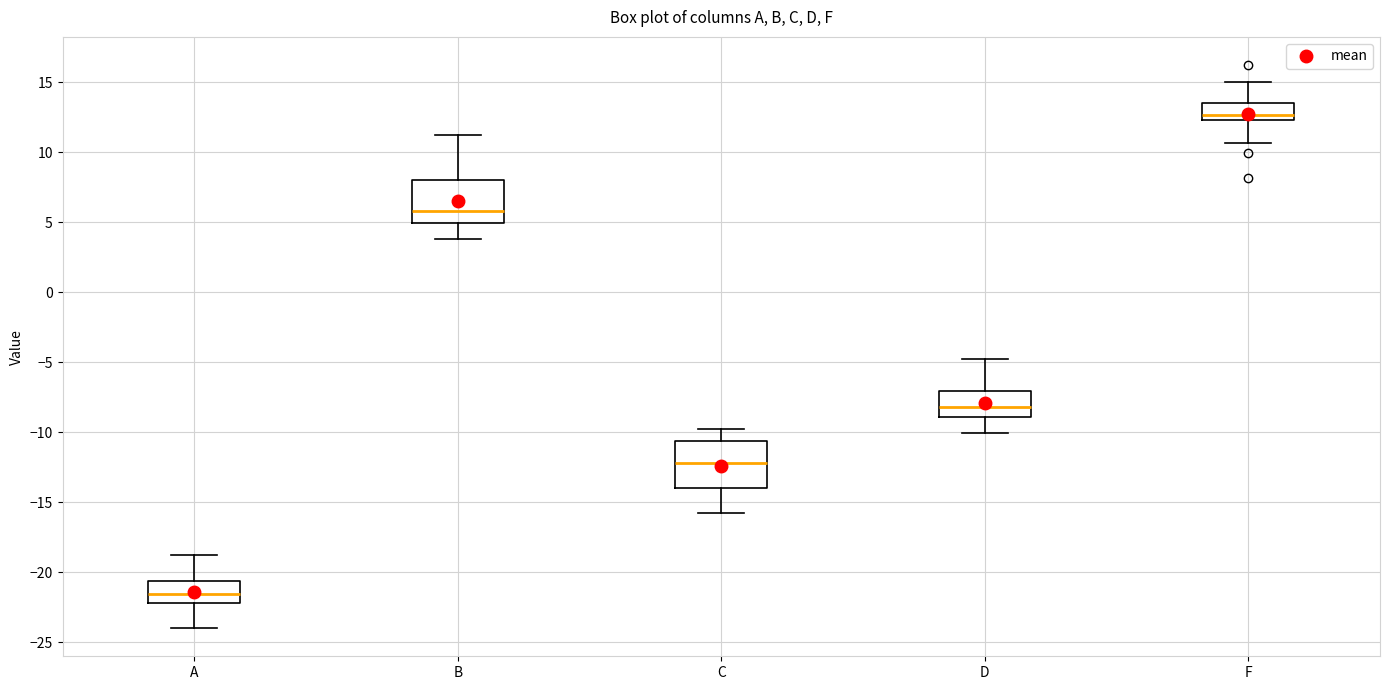

Where does the upper whisker of the box for B end on the y-axis? The values are not printed on the chart, so give them approximately, as read against the axis.

11.0